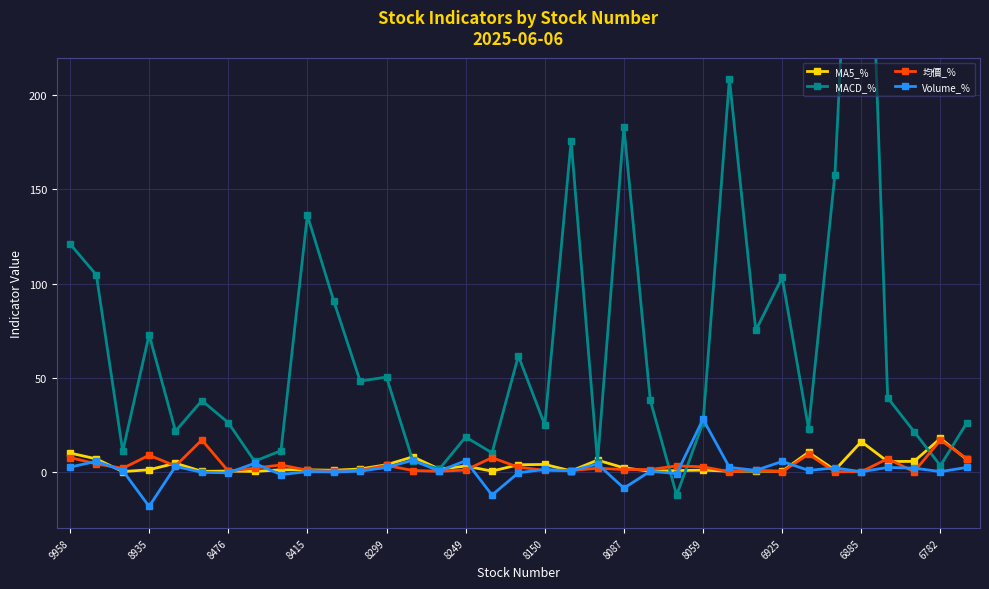

What is the difference between the maximum and minimum values in the 均價_% series?

16.9